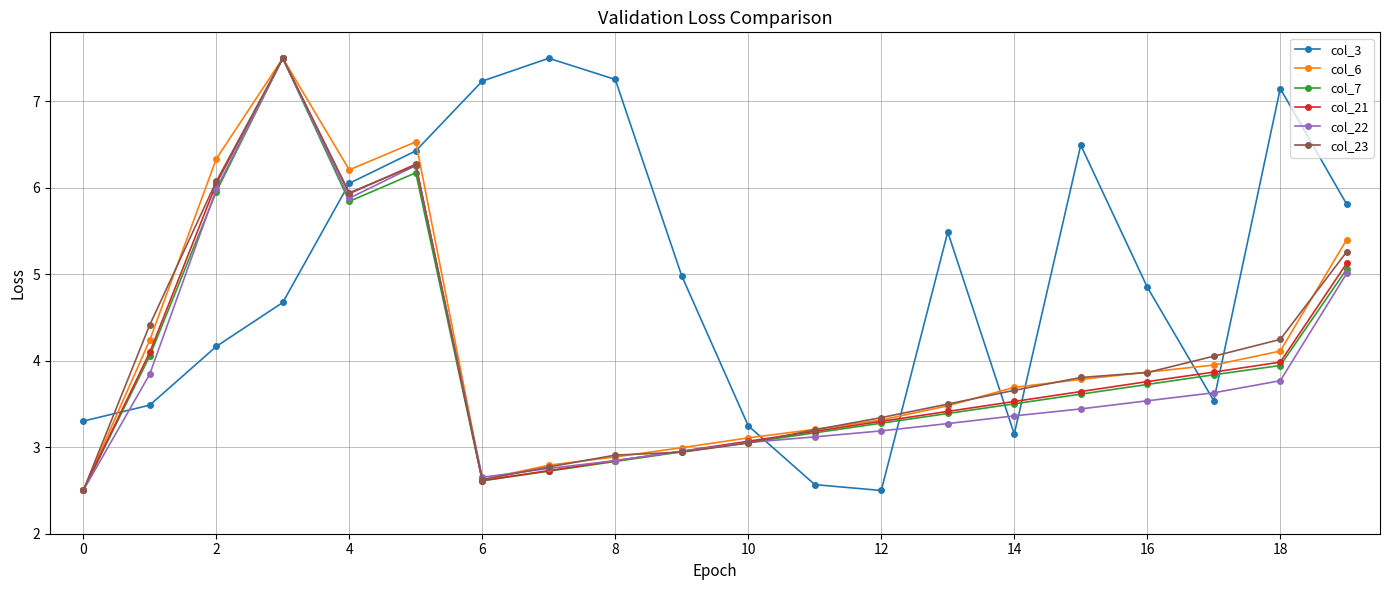

What is the value of the col_22 point at the 18th from the left?

3.6